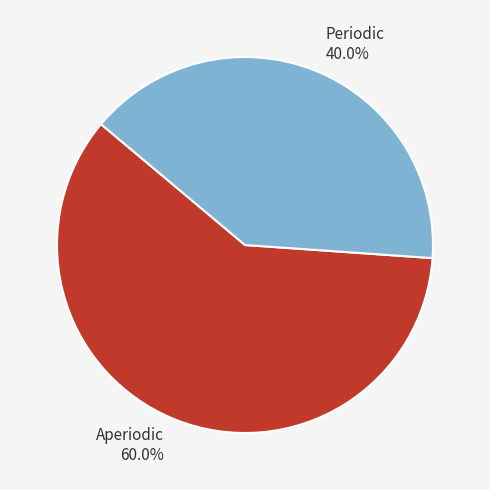

Is there any slice that represents more than half of the pie?

Yes